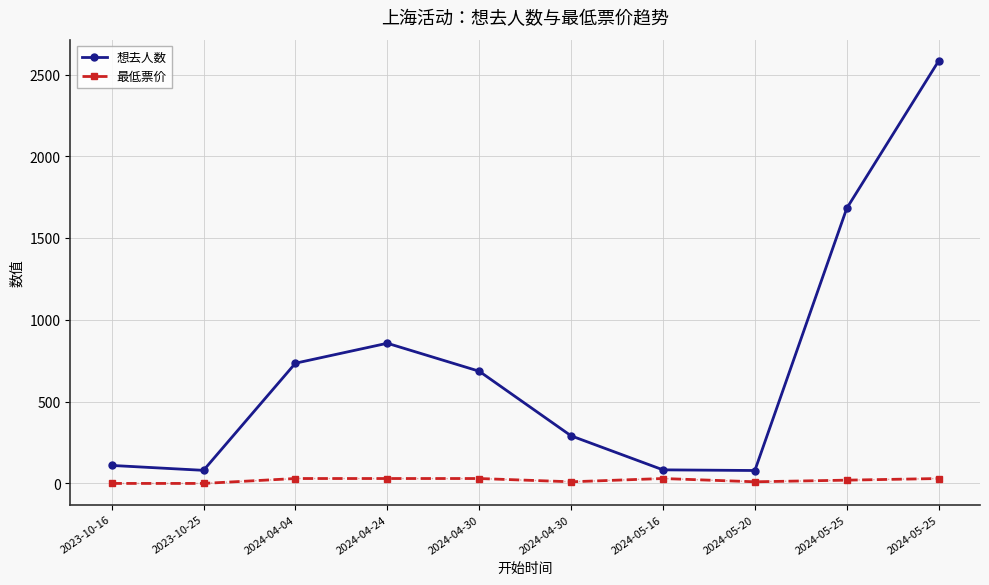

True or false: 想去人数 and 最低票价 intersect in this chart.

False